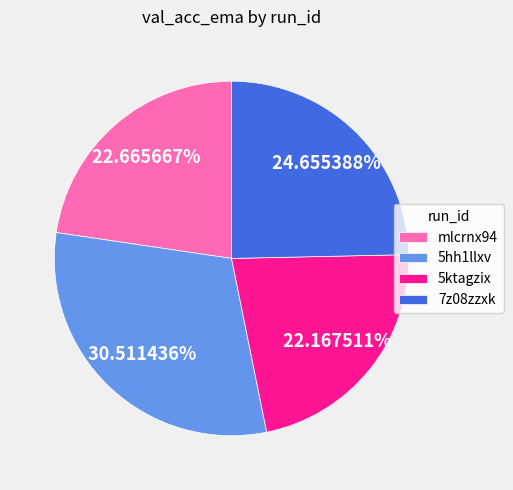

Does 5hh1llxv represent more than half of the total?

No